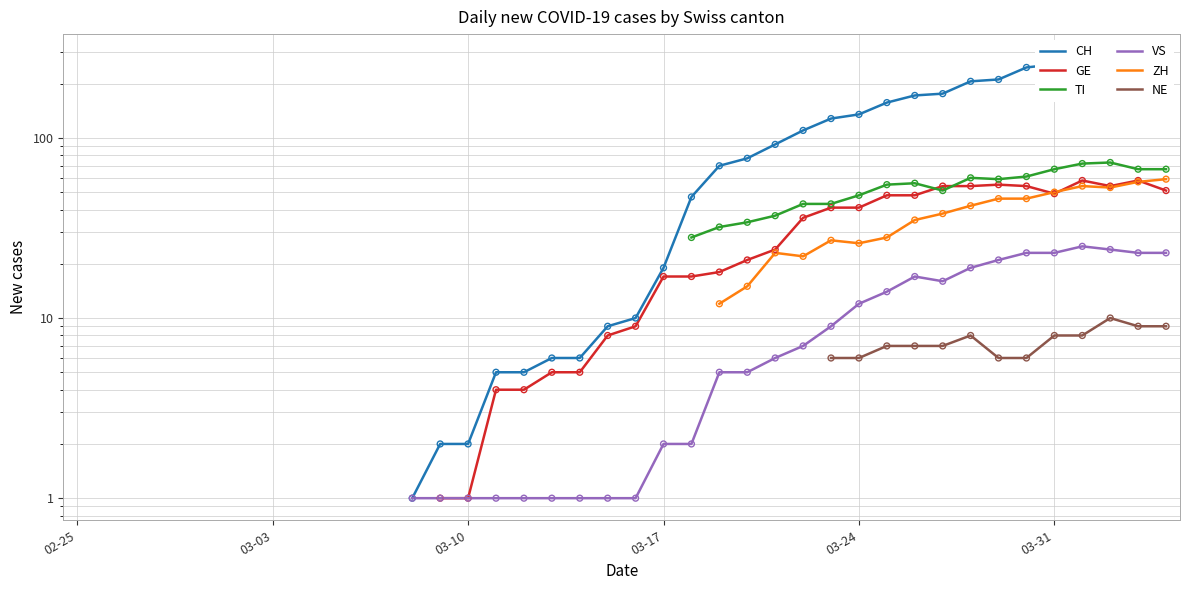

Is the value of TI at 14 greater than the value of NE at 11?

No